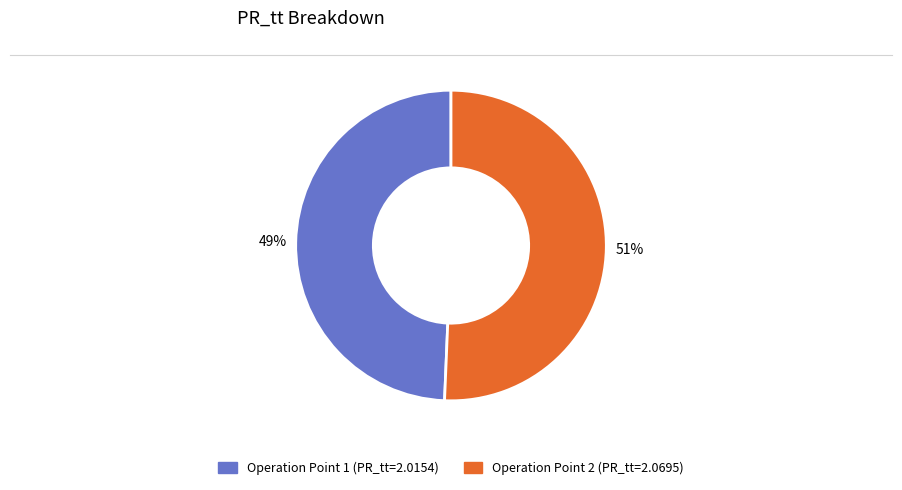

To the nearest percent, what is the average slice percentage?

50%